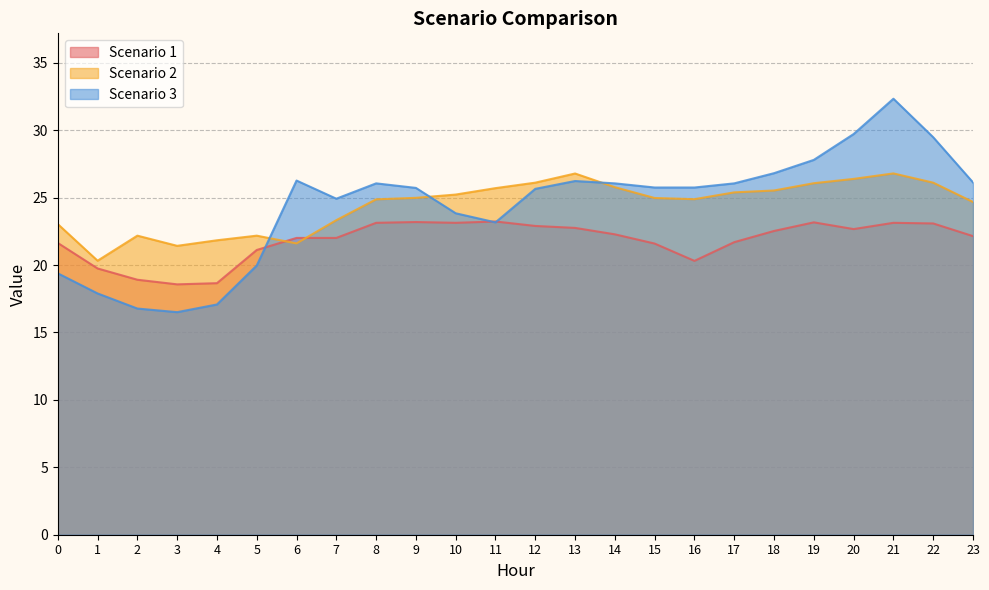

Where is the first local maximum for Scenario 2?

2